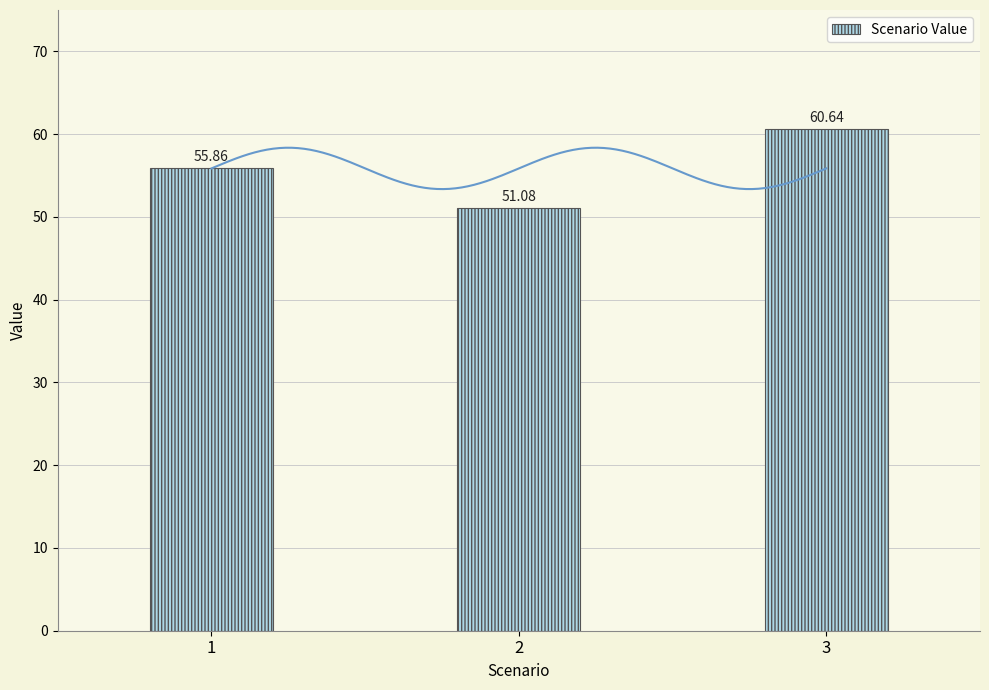

What is the value of the 2nd bar from the left?

51.1